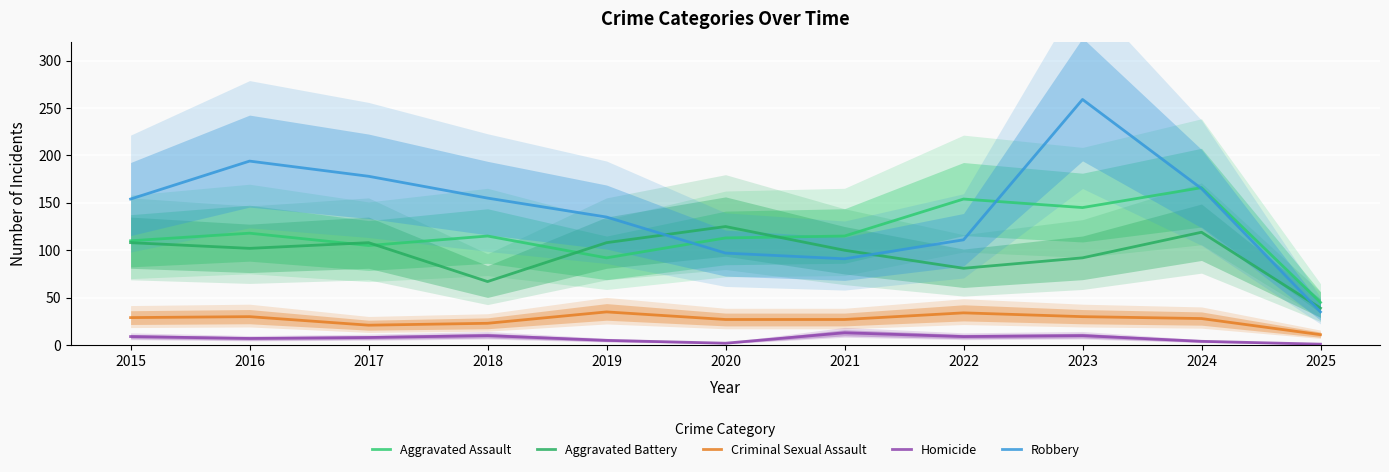

True or false: Homicide and Aggravated Battery cross at least once.

False